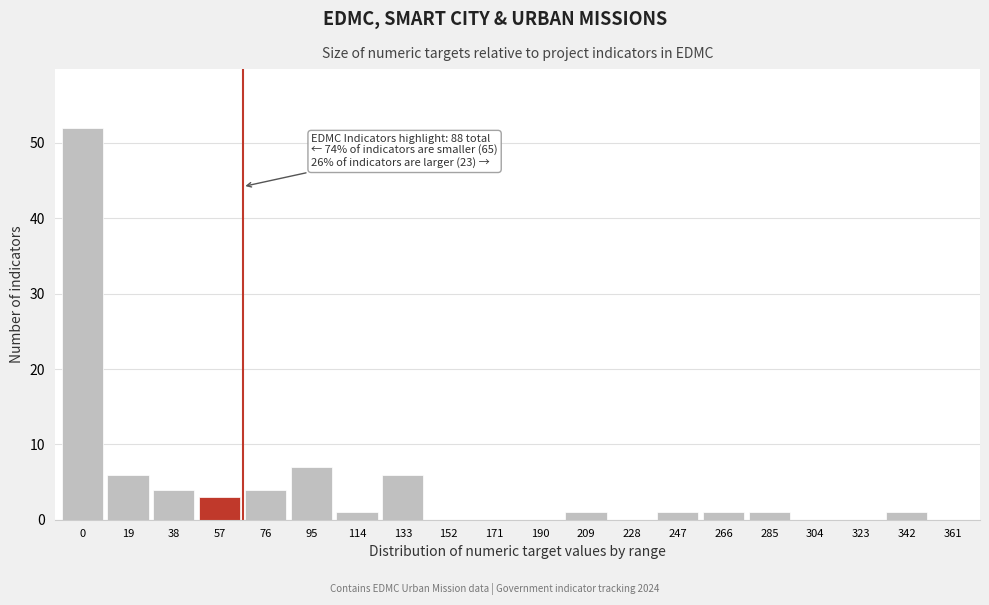

Reading right to left, transcribe all the data shown in this chart.

361=0	342=1	323=0	304=0	285=1	266=1	247=1	228=0	209=1	190=0	171=0	152=0	133=6	114=1	95=7	76=4	57=3	38=4	19=6	0=52